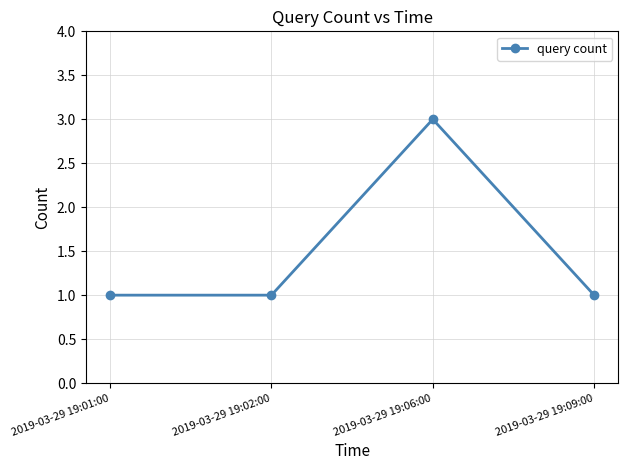

At which category does the chart reach its peak across all series?

2019-03-29 19:06:00